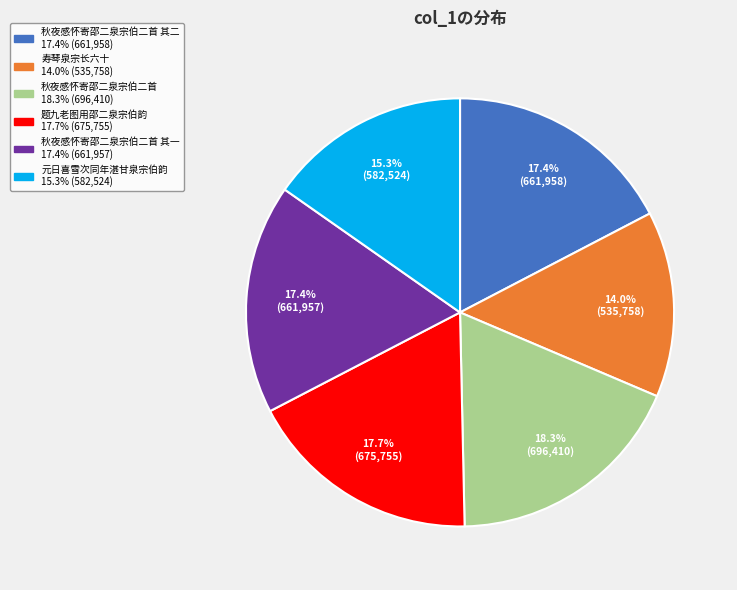

Does any single category account for the majority?

No